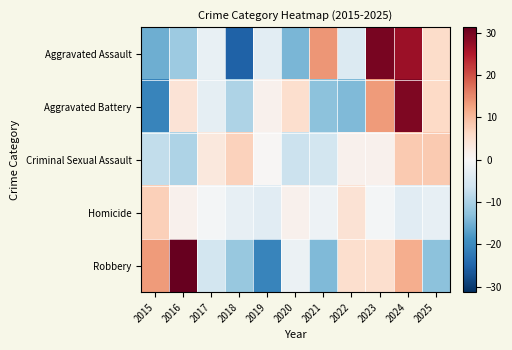

Which series has the largest range (max minus min)?

Aggravated Assault